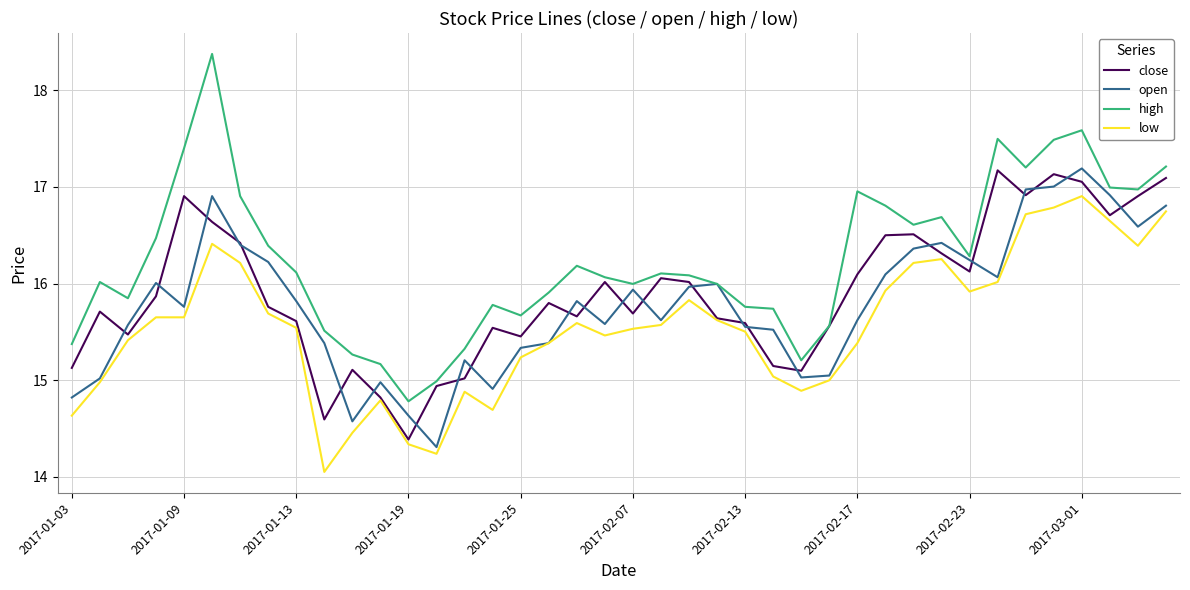

Rank the series by their average value, from highest to lowest.

high, close, open, low